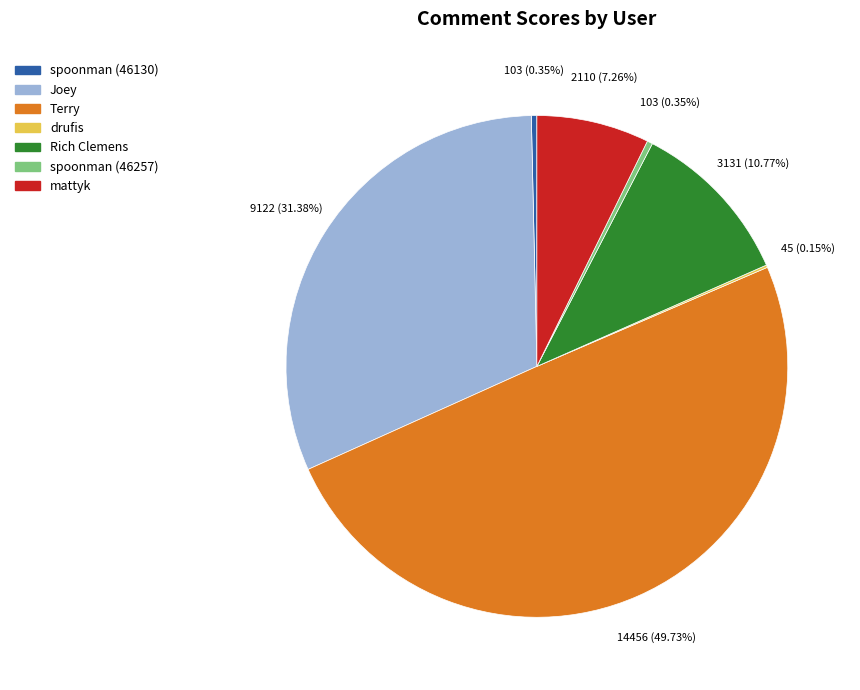

To the nearest percent, what portion does Rich Clemens represent?

11%